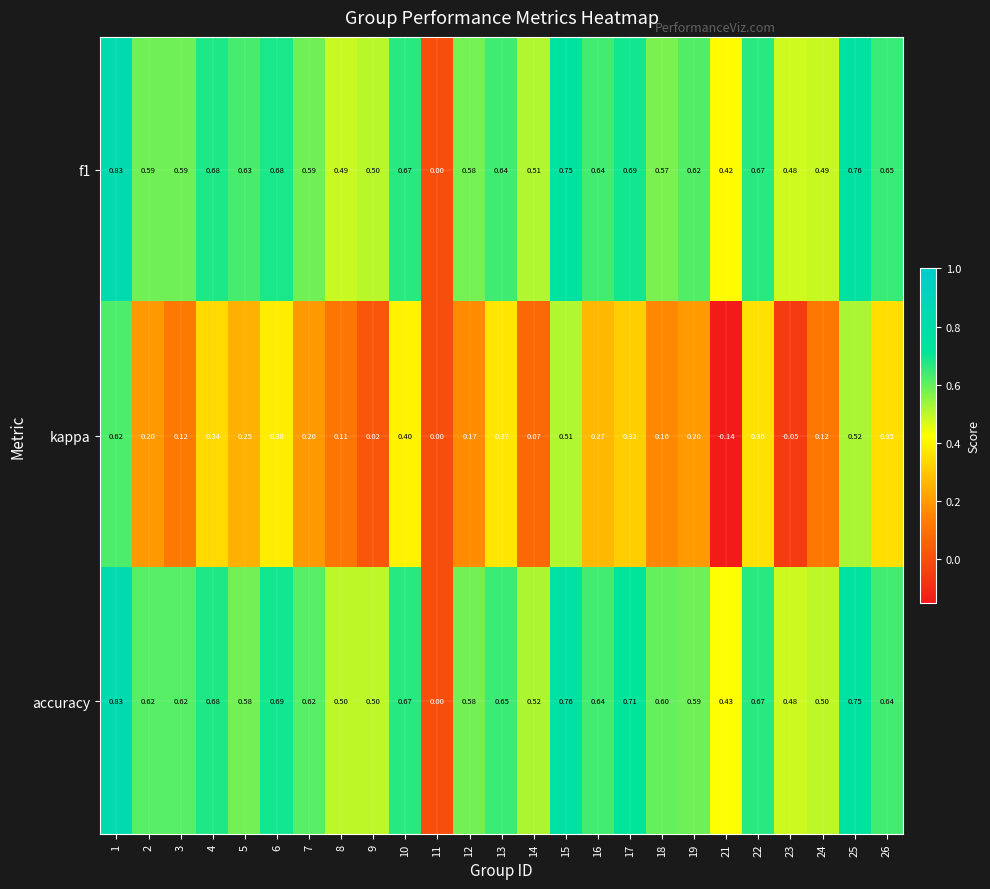

Between 7 and 16, which series saw the biggest shift?

kappa